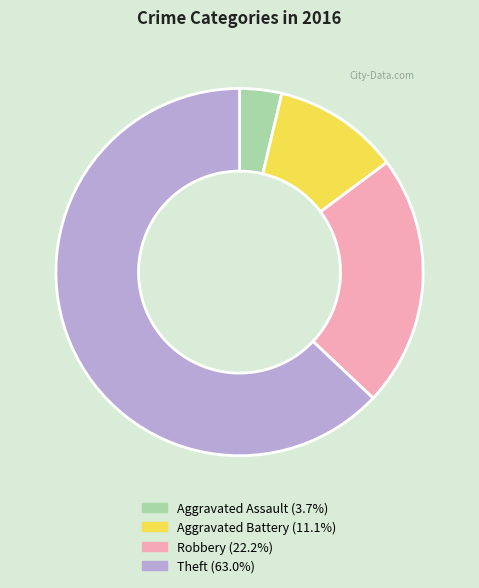

Combined, do Aggravated Battery and Theft account for over 50%?

Yes